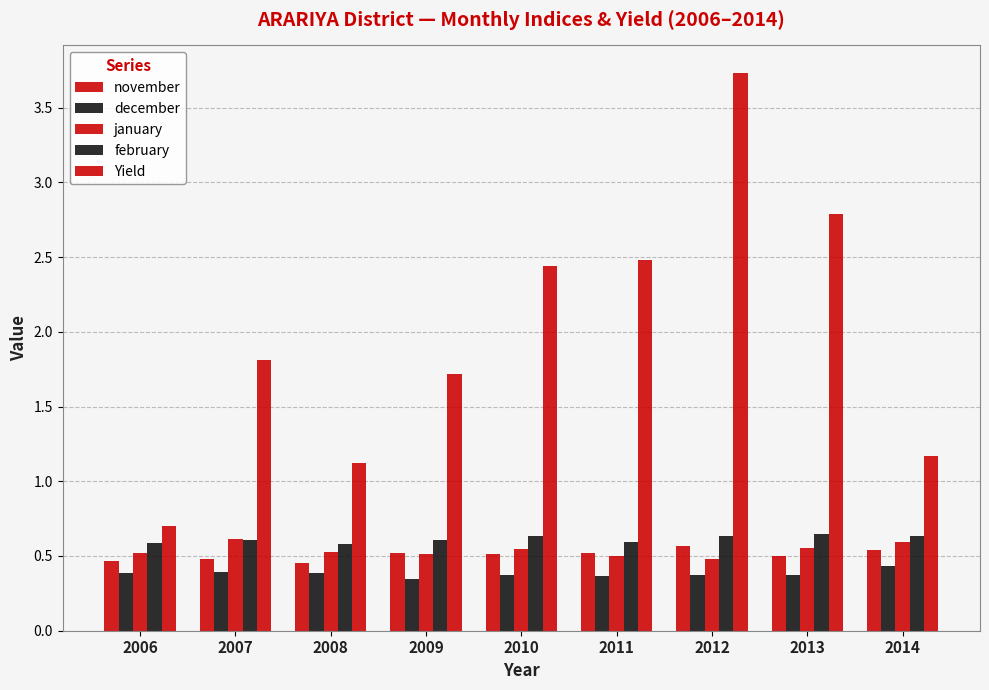

Is the value of november at 2011 greater than the value of january at 2007?

No